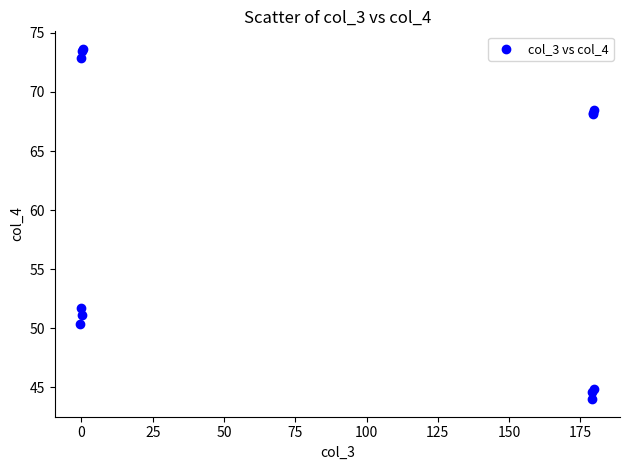

What Y value in the scatter plot is closest to 58?

51.7